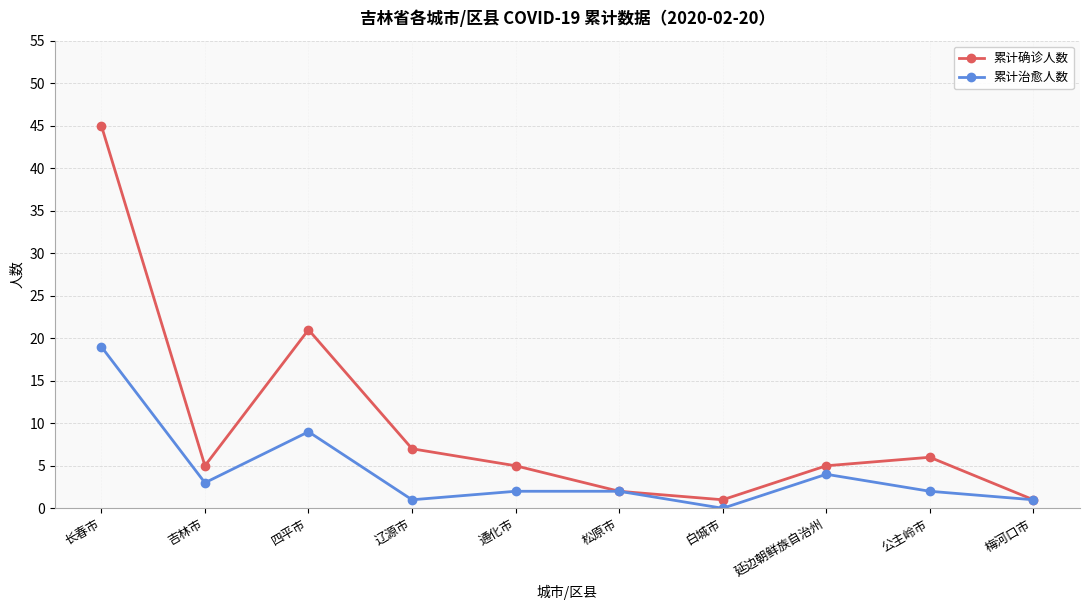

At which label is 累计确诊人数 closest to 23?

四平市